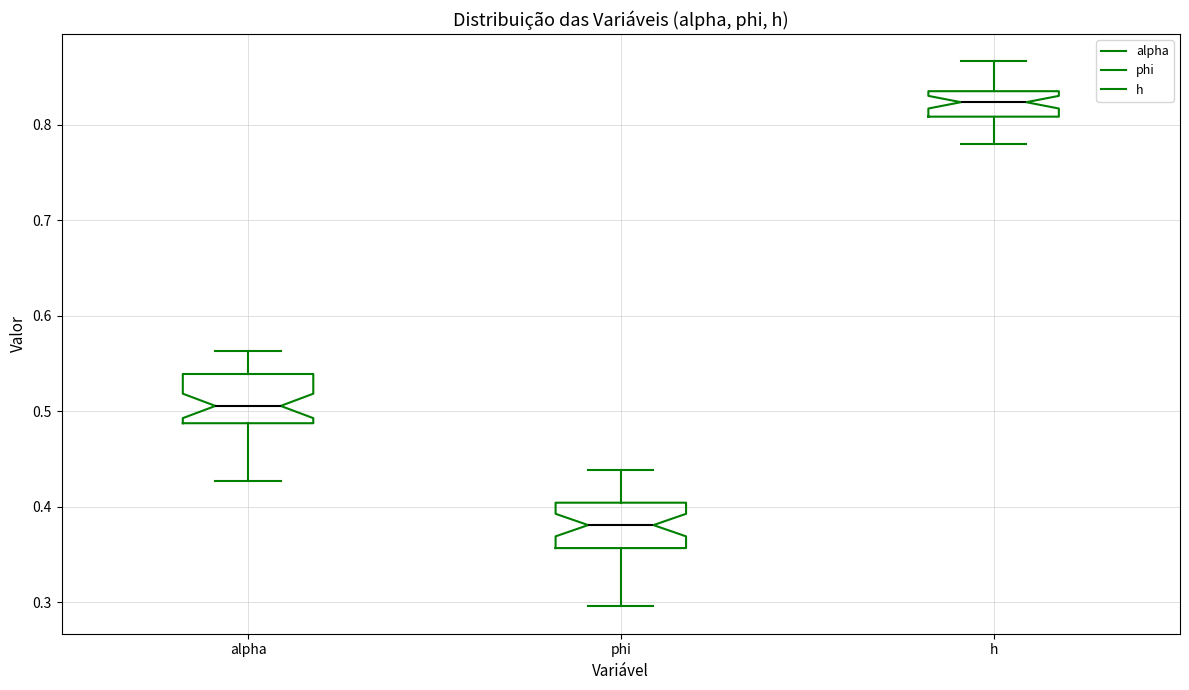

Where is the lower edge of the box for alpha on the y-axis? The values are not printed on the chart, so give them approximately, as read against the axis.

0.49